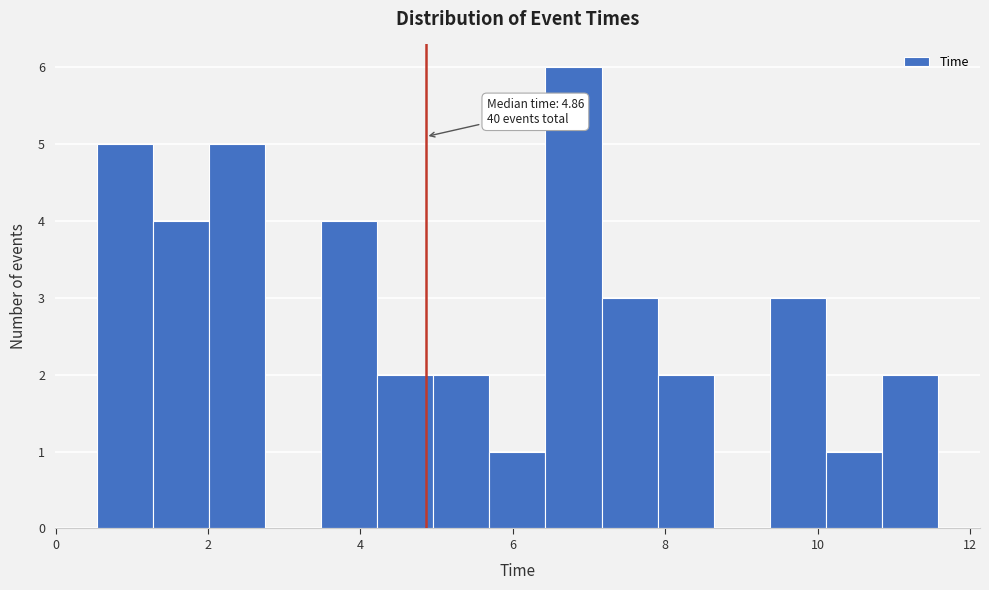

Around what value on the x-axis is the tallest bar? Give the approximate position of its centre, as read against the axis.

6.8